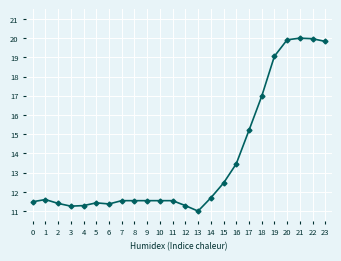

Reading right to left, transcribe all the data shown in this chart.

19.8	20.0	20.0	19.9	19.1	17.0	15.2	13.5	12.5	11.7	11.0	11.3	11.5	11.5	11.5	11.5	11.5	11.4	11.4	11.3	11.3	11.4	11.6	11.5